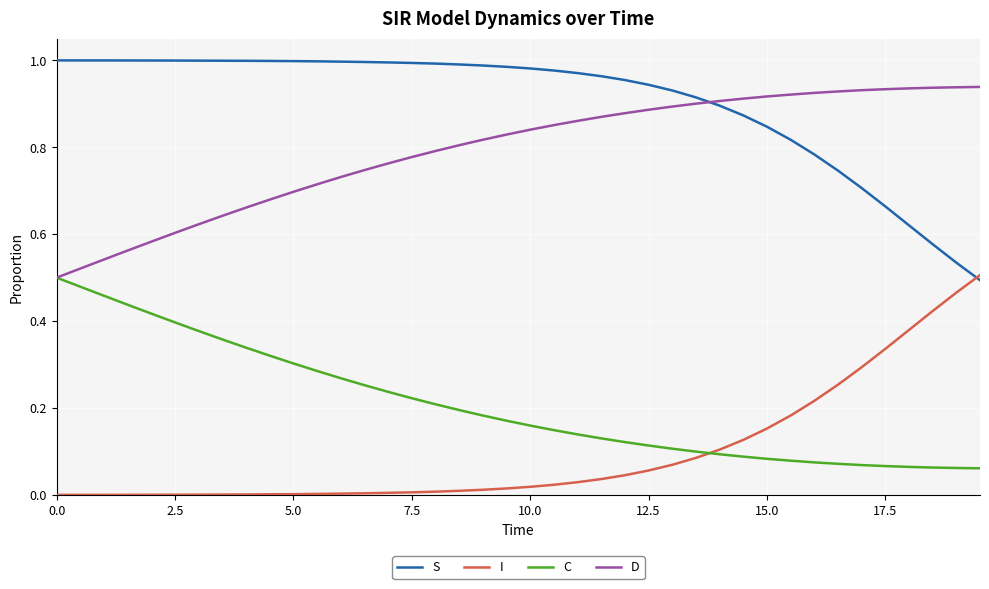

How many times do I and C cross each other?

1